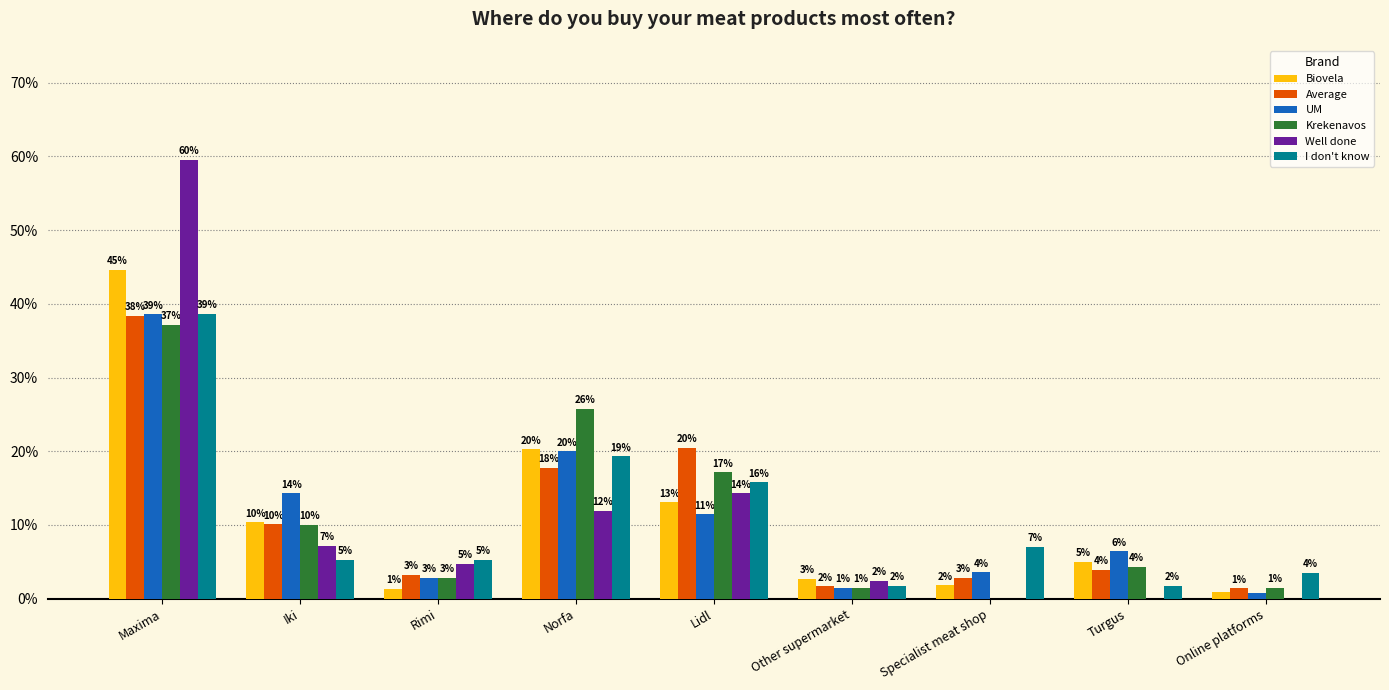

What is the sum of all Well done values?

1.0